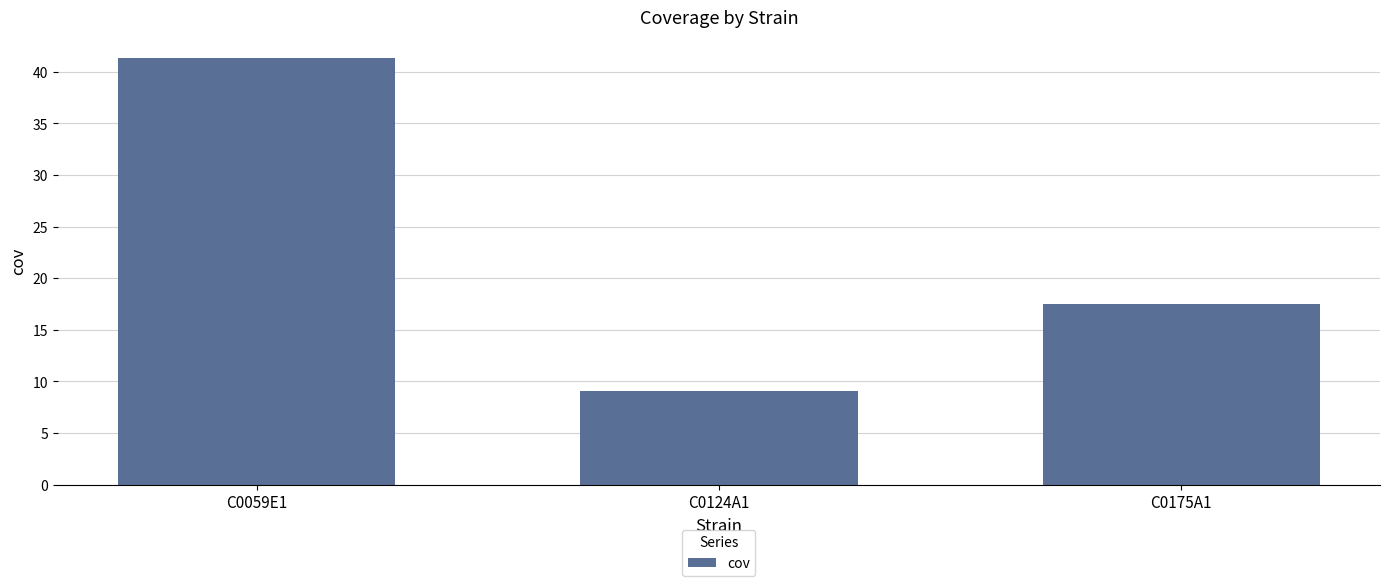

What position from the left is C0059E1?

1